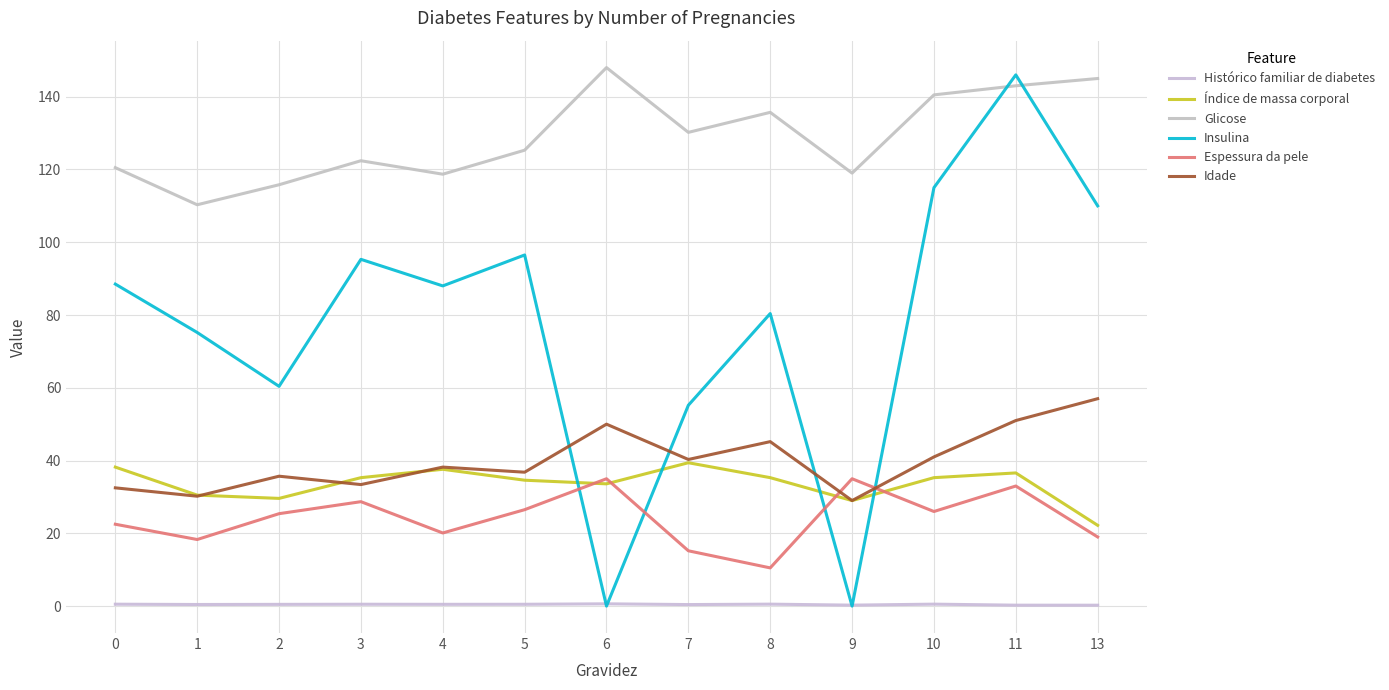

At which label is Histórico familiar de diabetes closest to 0?

13